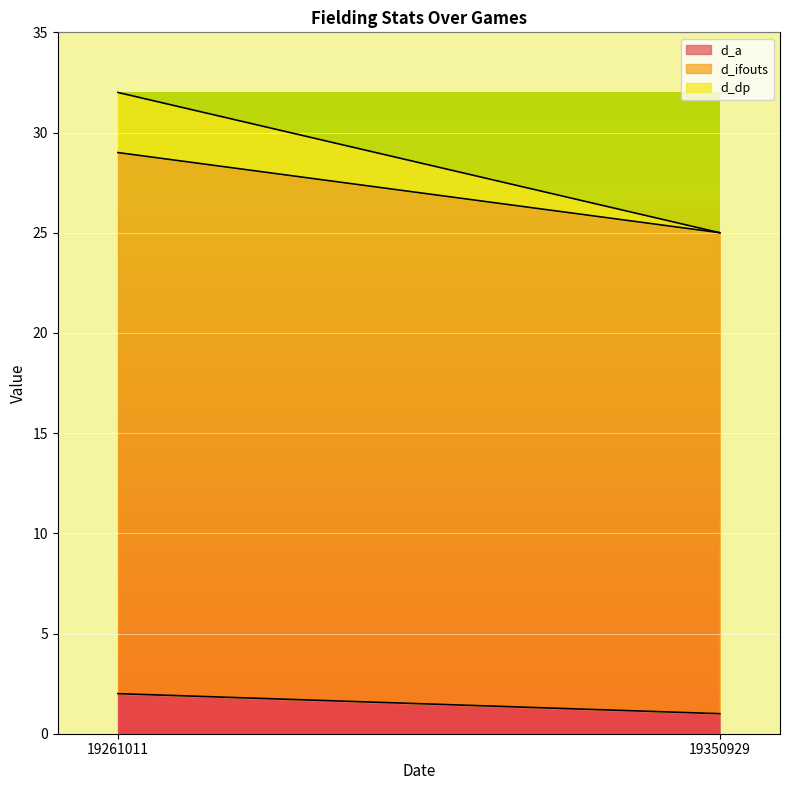

At how many categories does at least one series exceed 11?

2